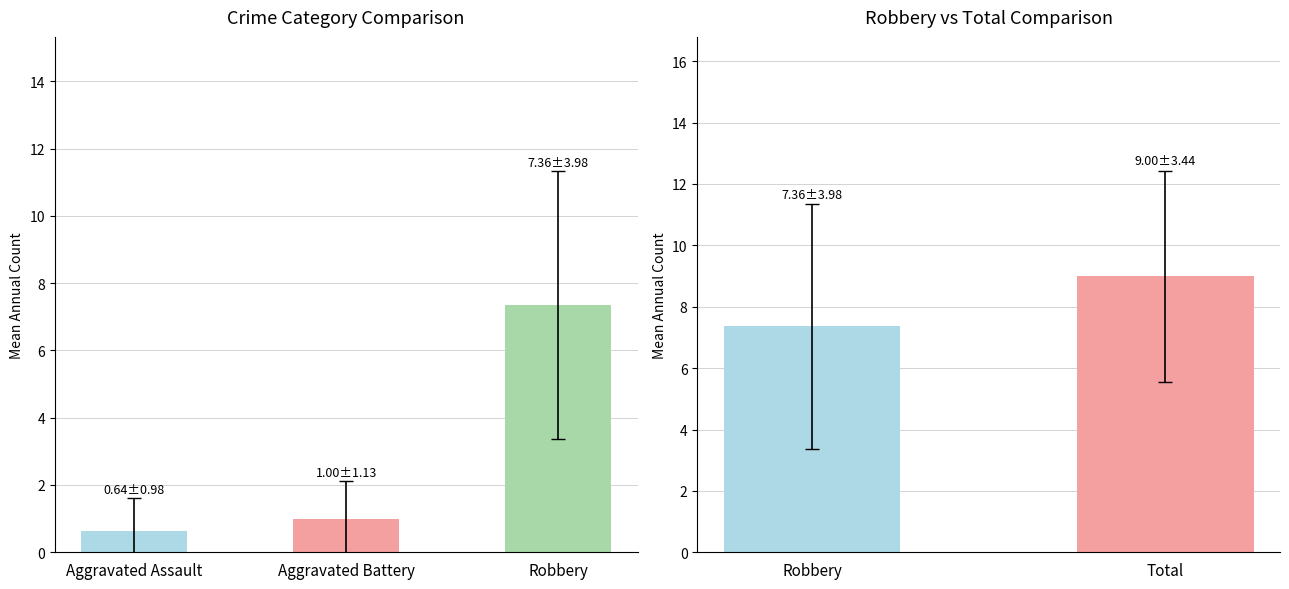

How many bars are there in each group?

3